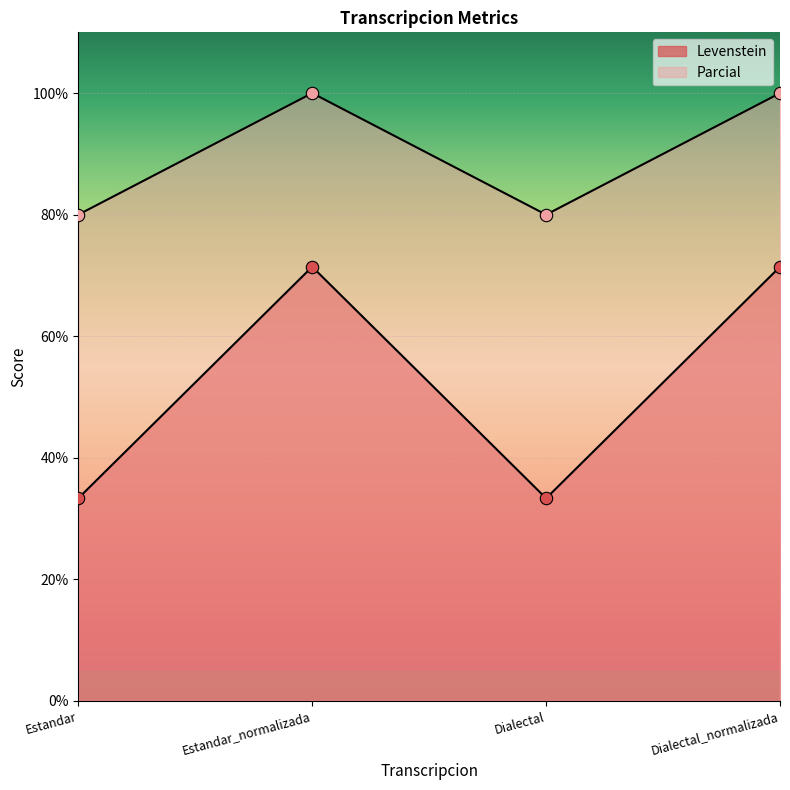

Which series has the largest total across all categories?

Parcial